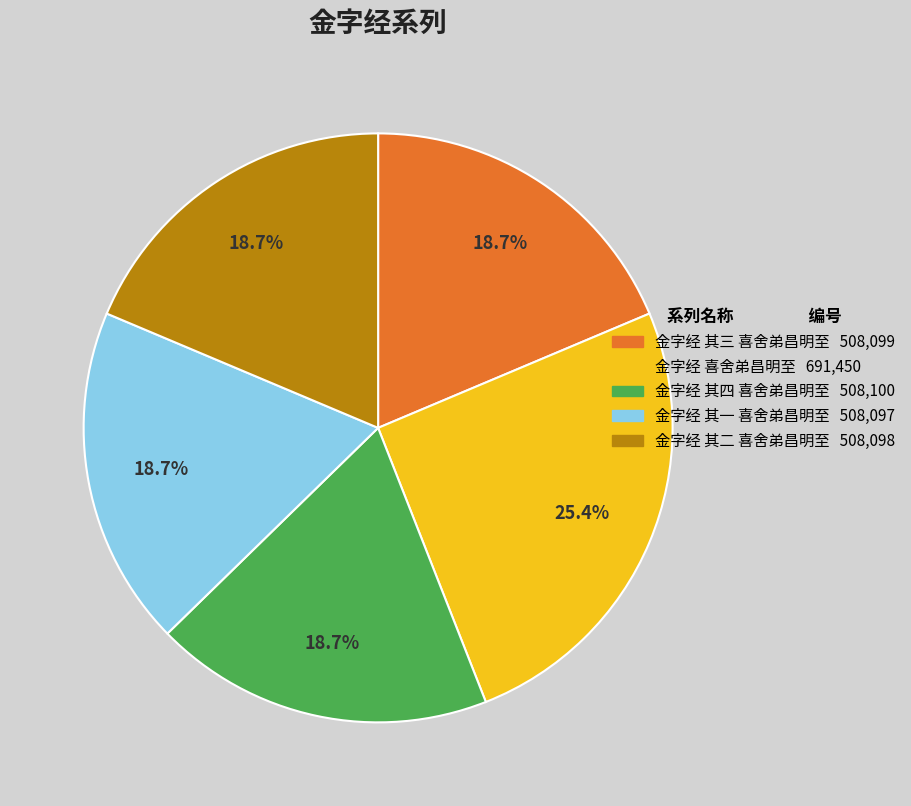

What is the ratio of the value at 金字经 喜舍弟昌明至 691,450 to the value at 金字经 其一 喜舍弟昌明至 508,097?

1.4